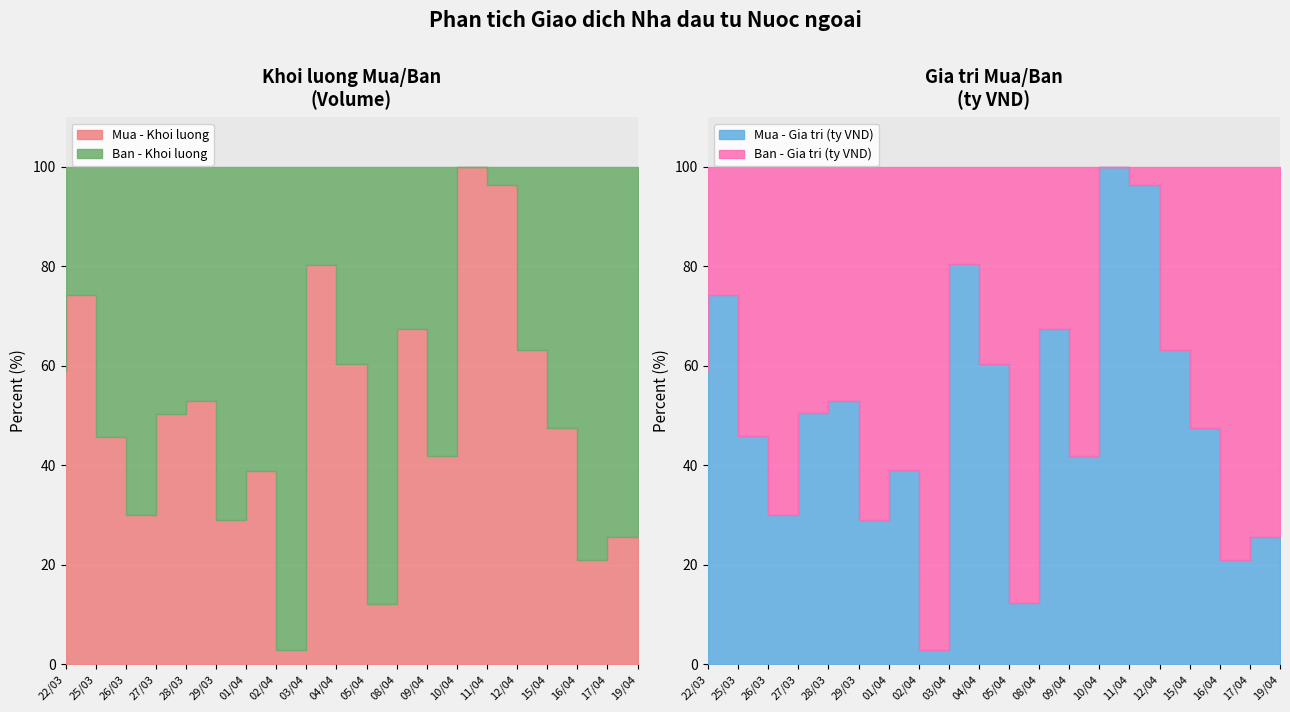

How many categories are shown in the chart?

20